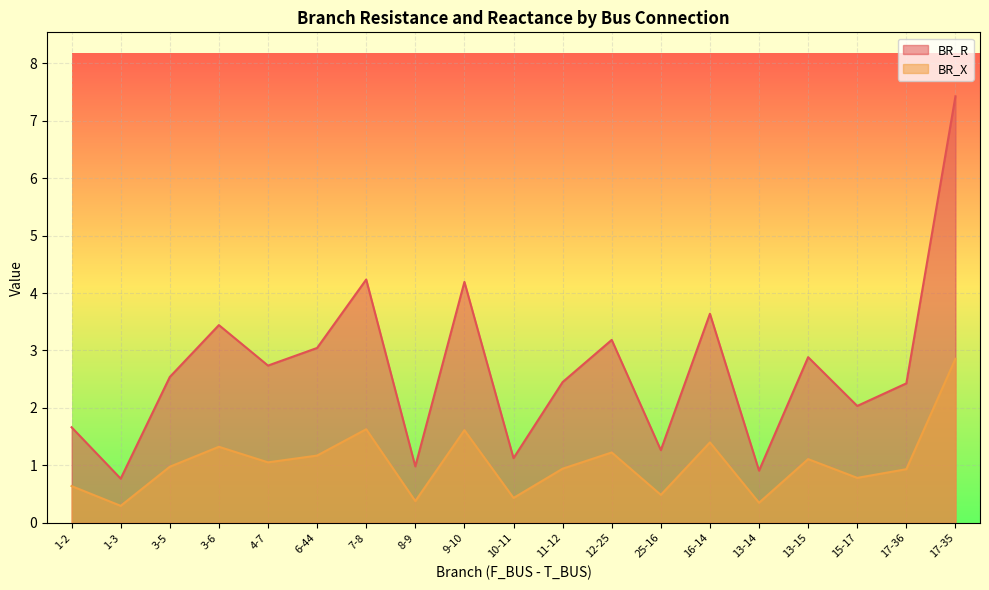

Which label corresponds to the largest value in the chart?

17-35